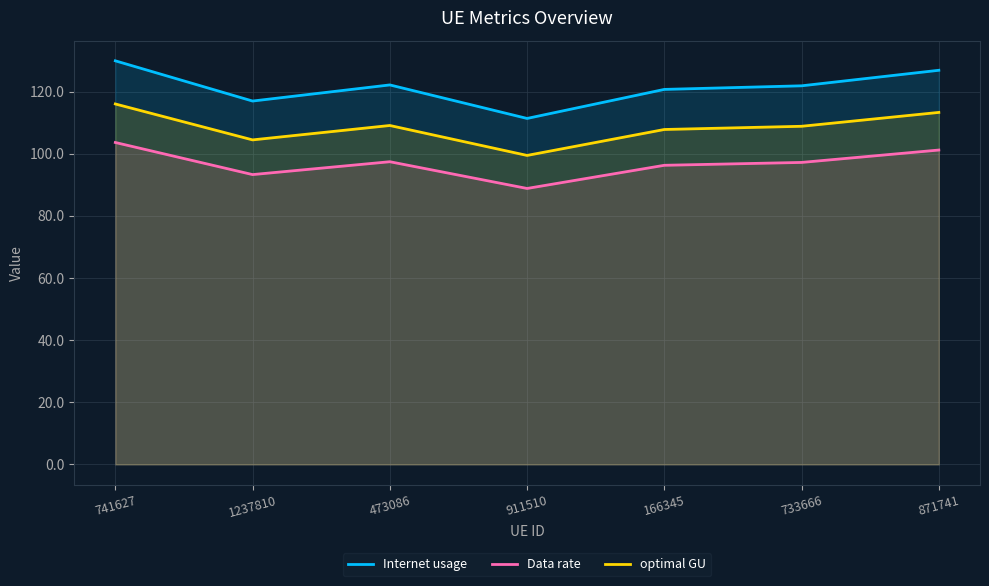

What is the greatest value displayed?

129.9